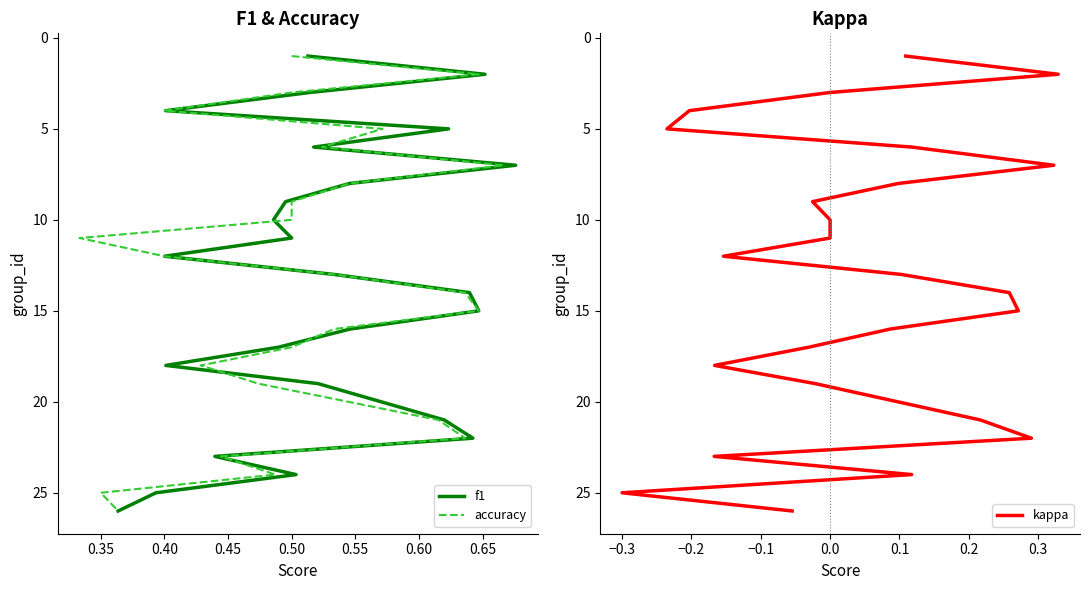

True or false: accuracy has a value of 3 at 0.35.

False